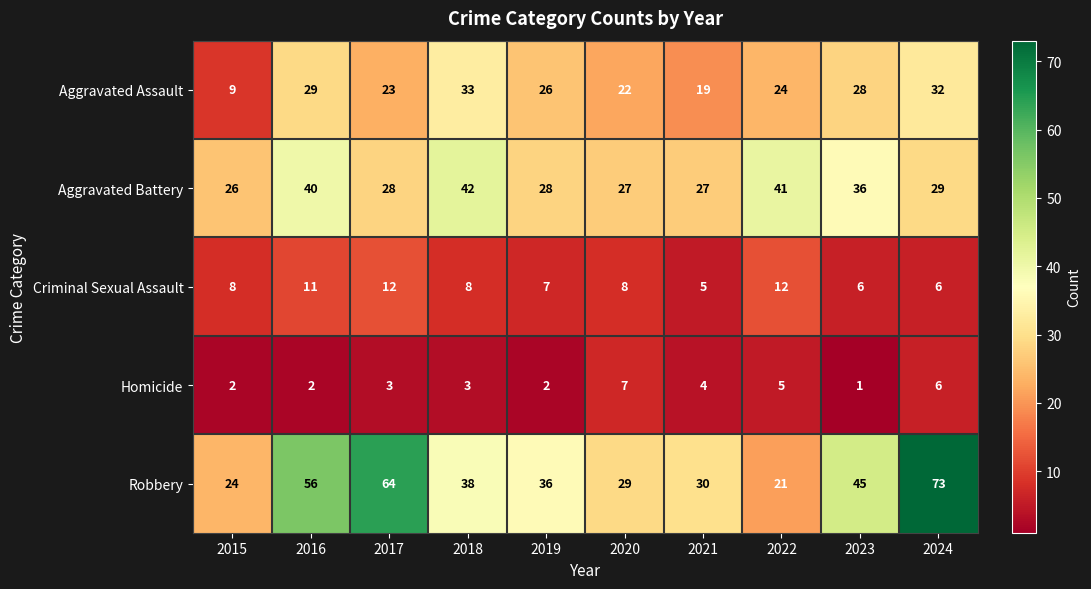

Which series has the largest total across all categories?

Robbery